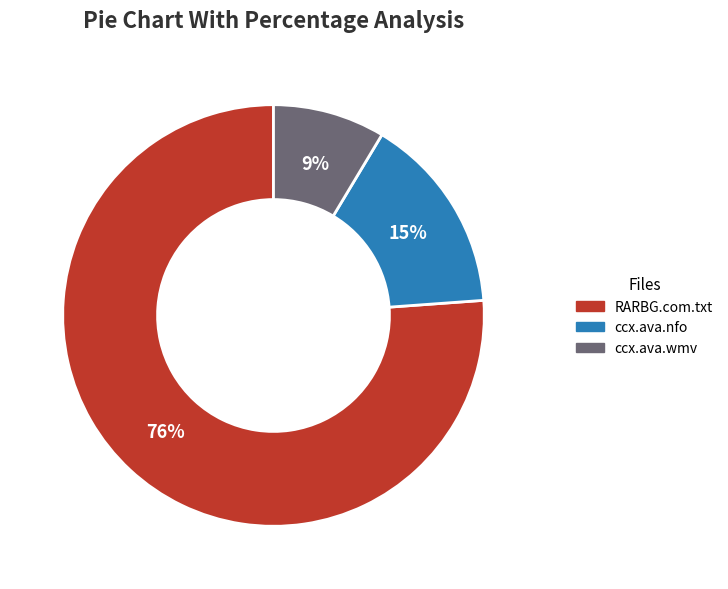

To the nearest percent, what is the average slice percentage?

33%